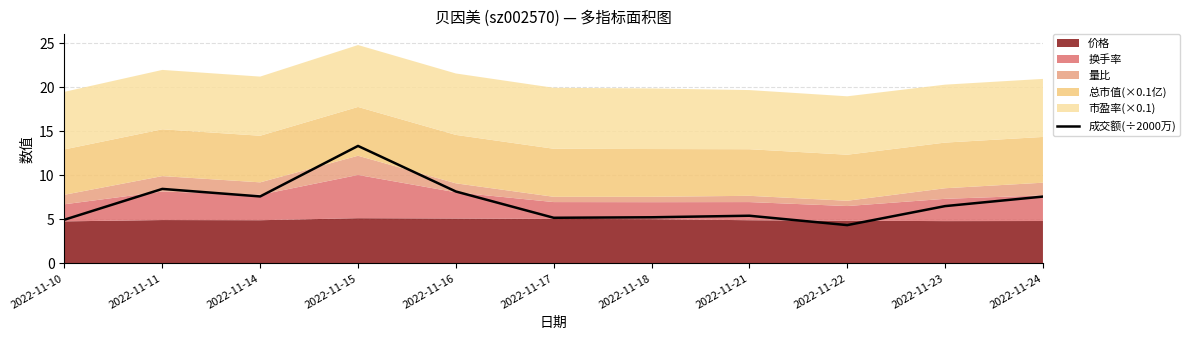

The value at 2022-11-24 is 5.2. True or false?

False